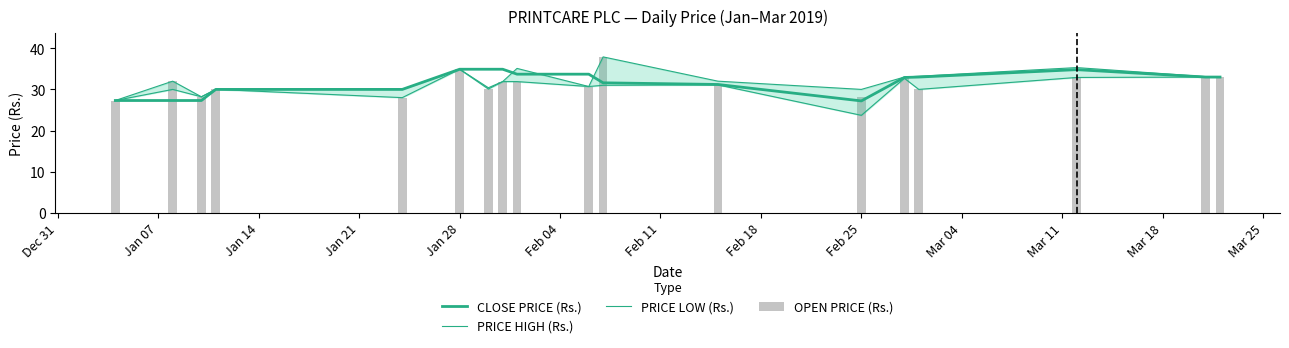

What is the value of the PRICE HIGH (Rs.) bar at the 15th from the left?

33.2